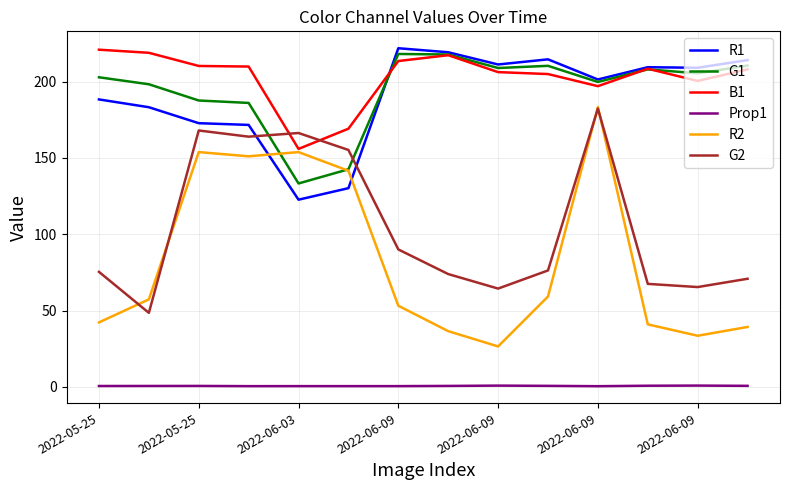

Which series has the widest spread of values?

R2